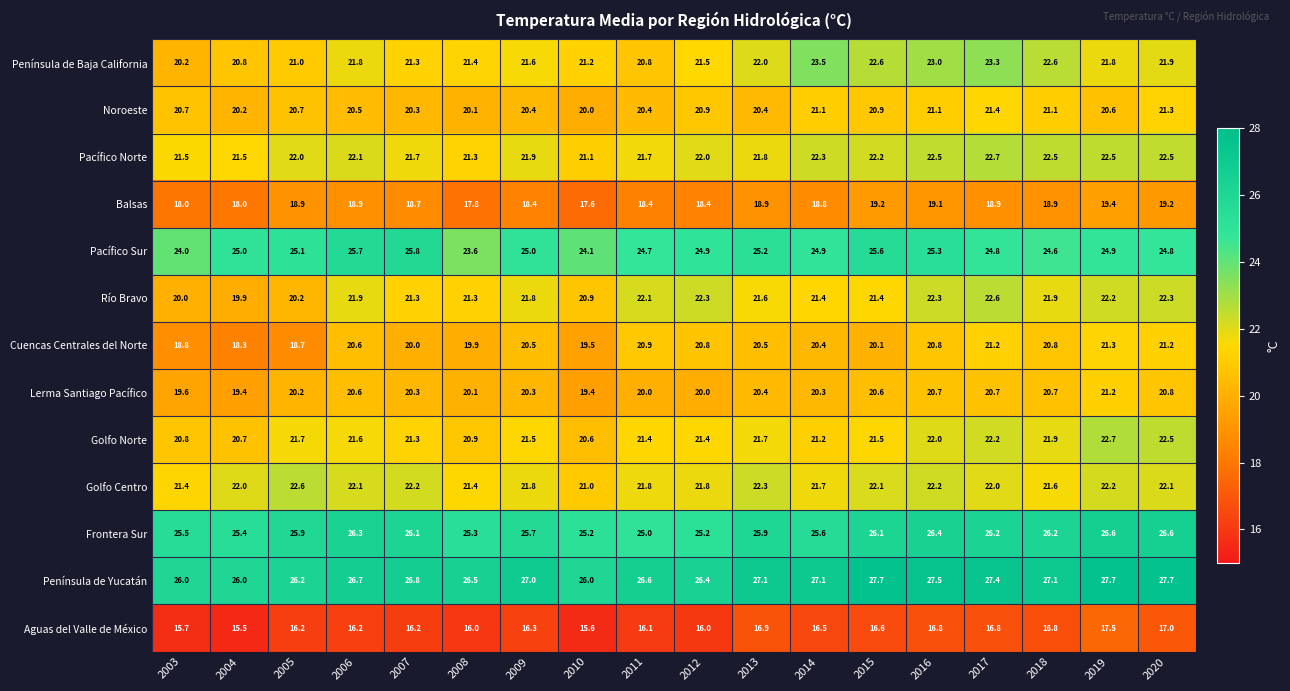

What is the greatest value displayed?

27.7